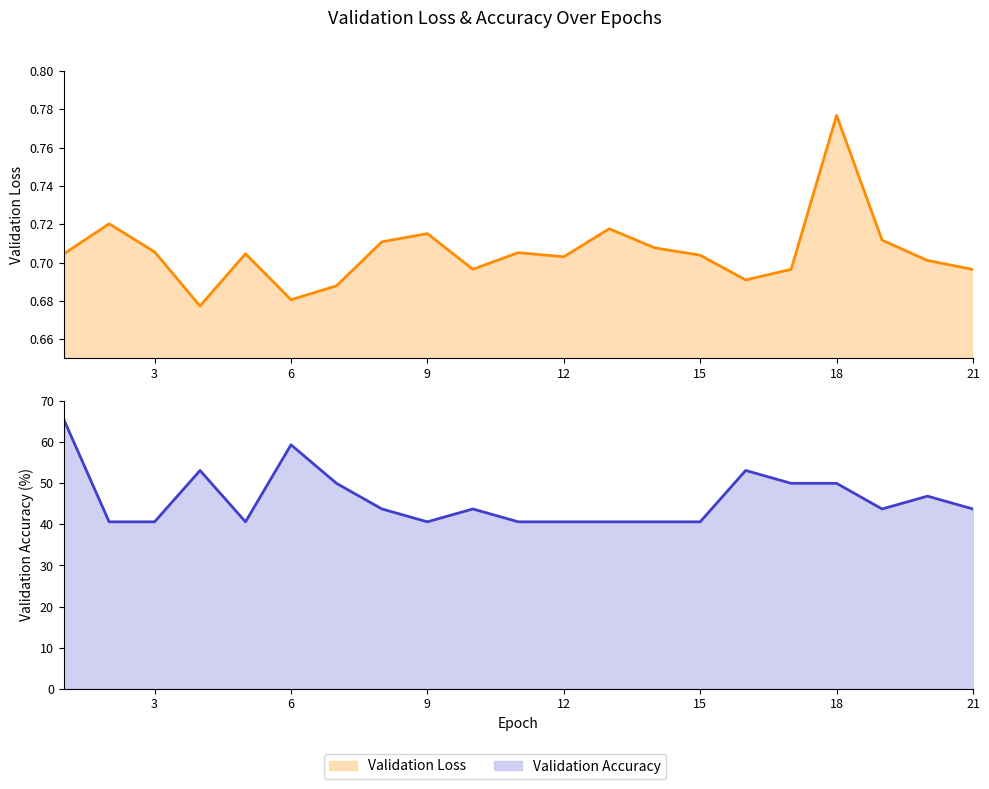

List the series in order of their overall mean, lowest first.

Validation Loss, Validation Accuracy